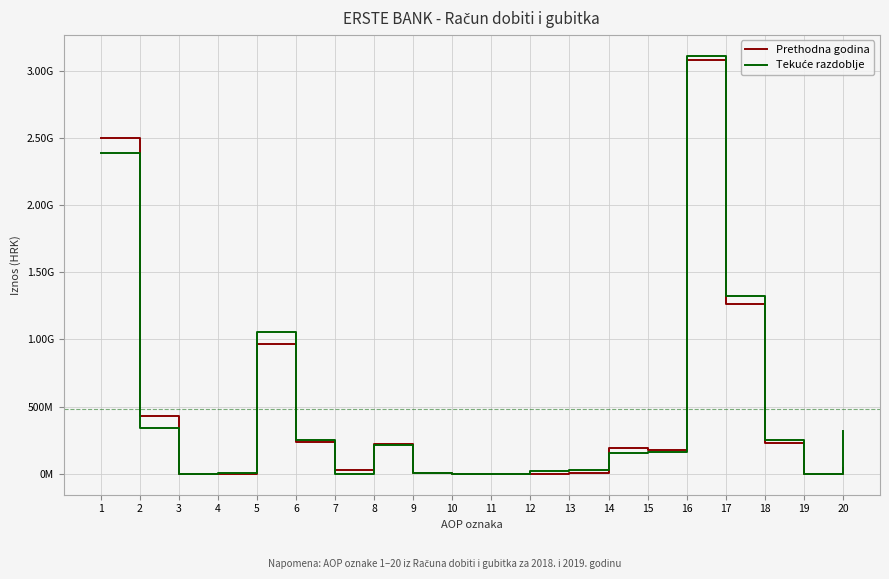

Which has a higher value, 1 or 14?

1